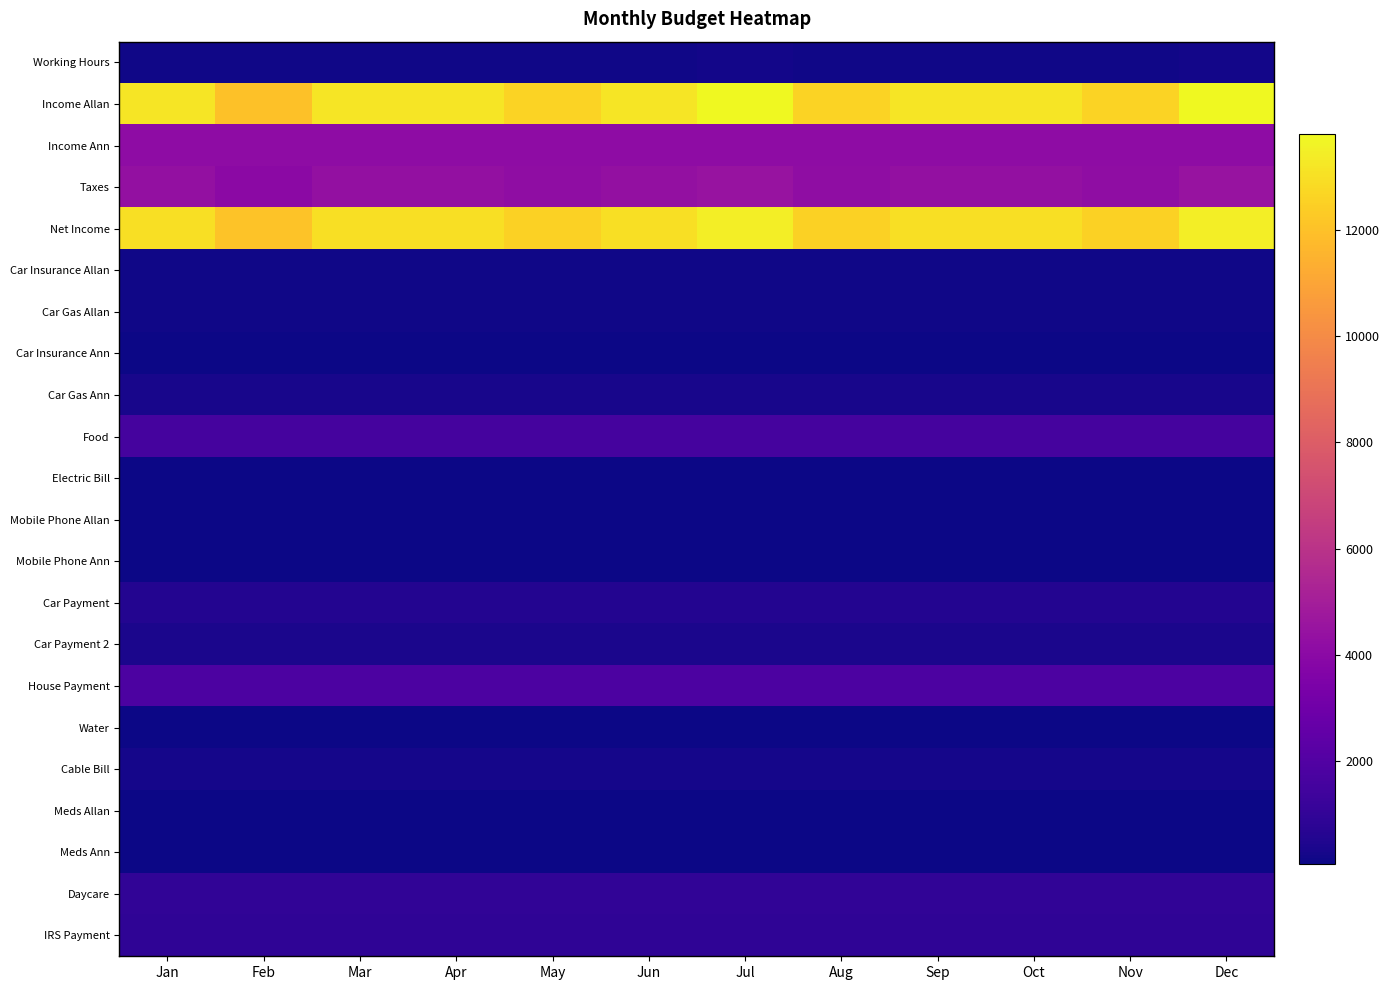

What is the spread (max minus min) of values at Jan?

13125